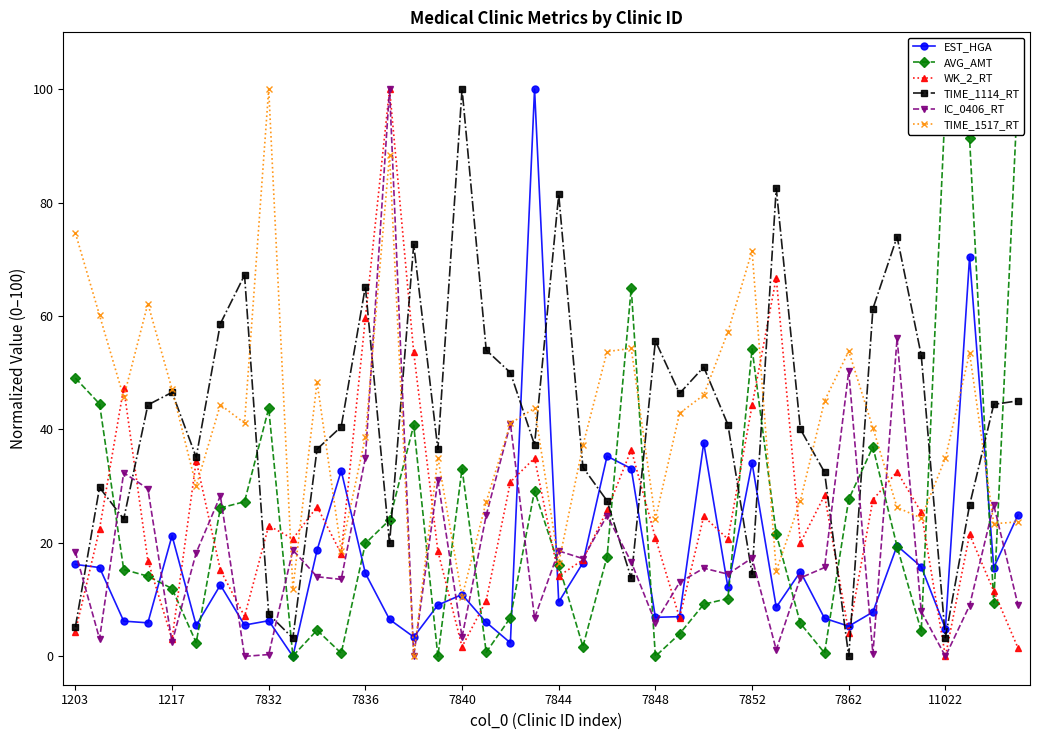

At which label does TIME_1114_RT reach its minimum?

7862